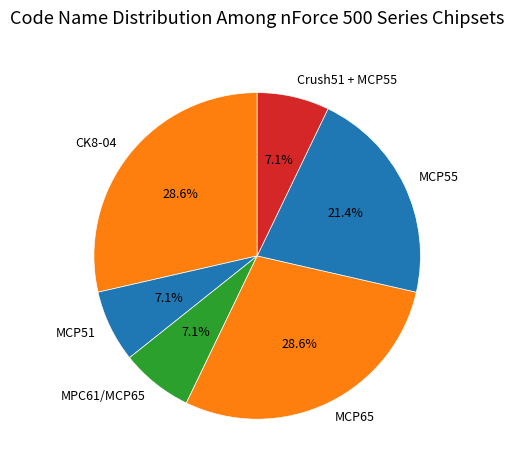

Is MCP51 the majority of the pie?

No